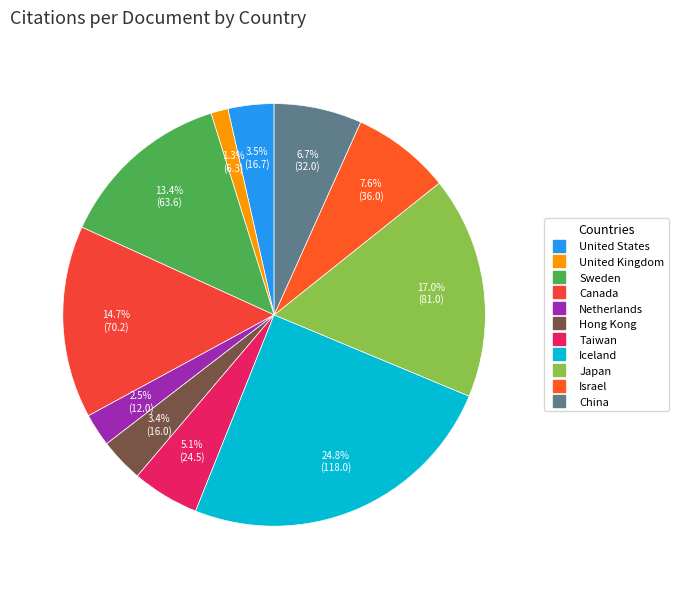

Is there a majority slice in this chart?

No